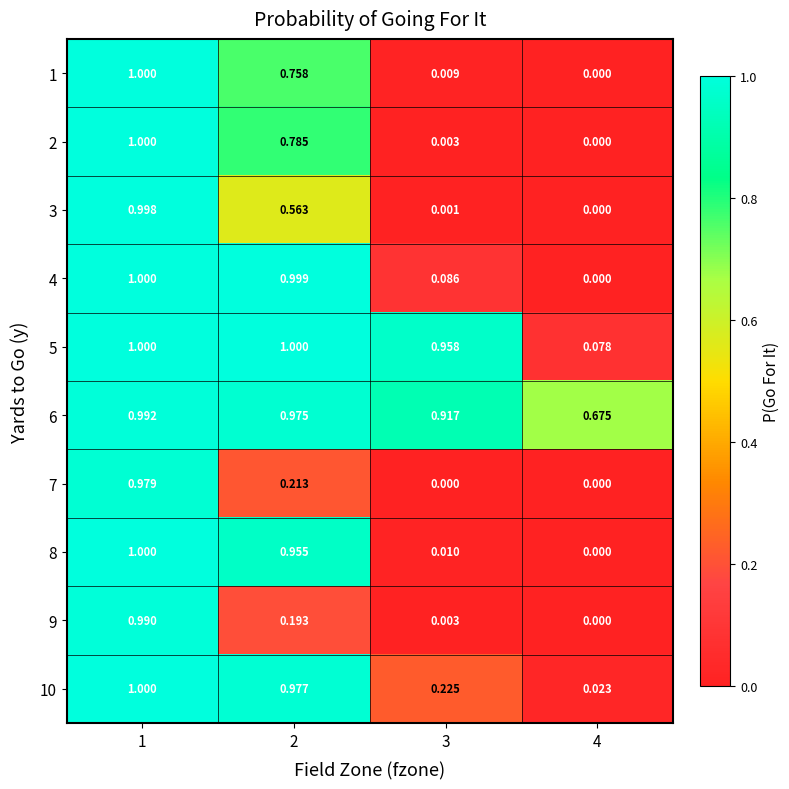

Is the value of 1 at 3 greater than the value of 10 at 1?

No